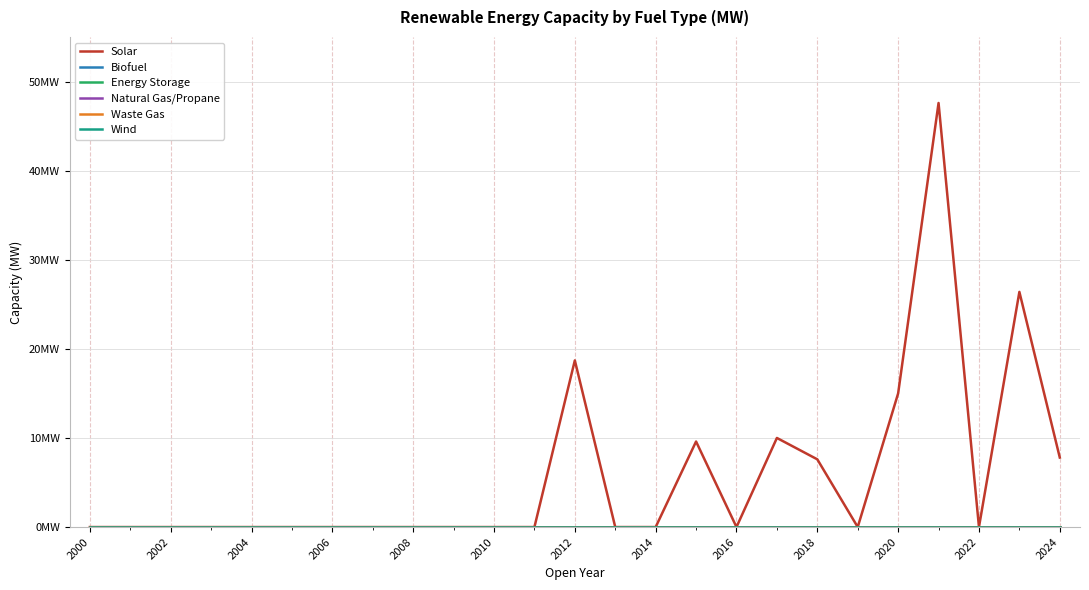

Does the chart display data point markers on the line(s)?

No